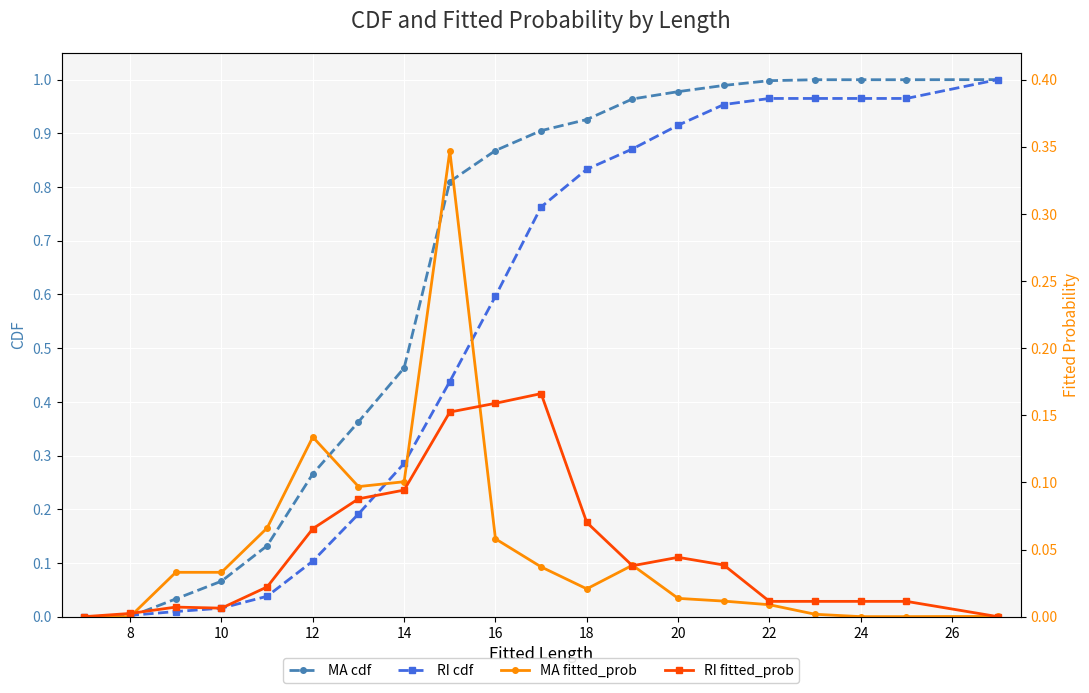

Reading left to right, list all the values displayed in this chart.

MA cdf: 0.0	0.0	0.0	0.1	0.1	0.3	0.4	0.5	0.8	0.9	0.9	0.9	1.0	1.0	1.0	1.0	1.0	1.0	1.0	1.0
RI cdf: 0.0	0.0	0.0	0.0	0.0	0.1	0.2	0.3	0.4	0.6	0.8	0.8	0.9	0.9	1.0	1.0	1.0	1.0	1.0	1.0
MA fitted_prob: 0.0	0.0	0.0	0.0	0.1	0.1	0.1	0.1	0.3	0.1	0.0	0.0	0.0	0.0	0.0	0.0	0.0	0.0	0.0	0.0
RI fitted_prob: 0.0	0.0	0.0	0.0	0.0	0.1	0.1	0.1	0.2	0.2	0.2	0.1	0.0	0.0	0.0	0.0	0.0	0.0	0.0	0.0